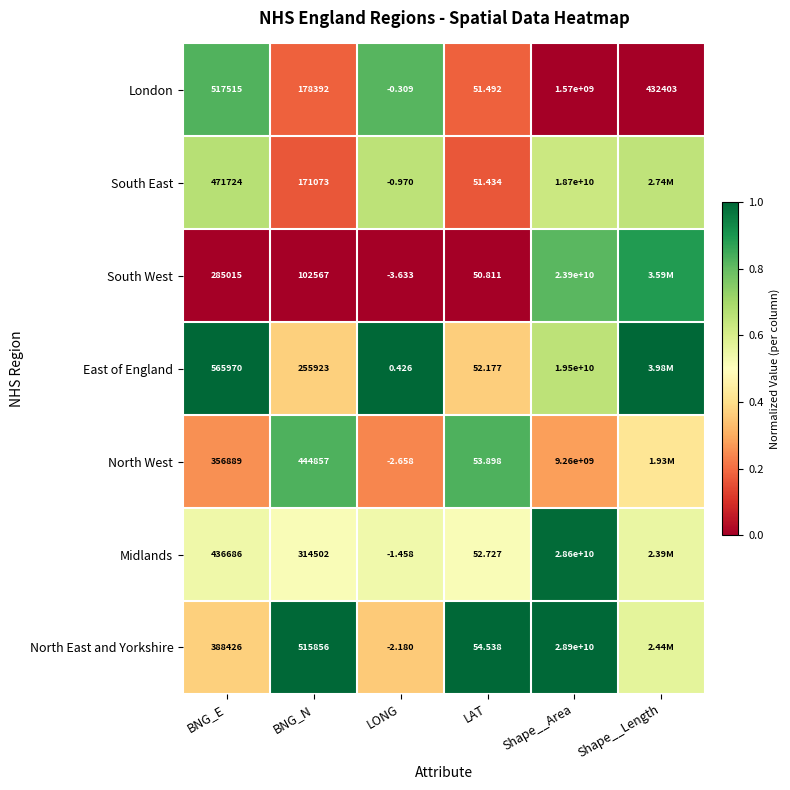

At BNG_E, list the series in order from smallest to largest.

South West, North West, North East and Yorkshire, Midlands, South East, London, East of England